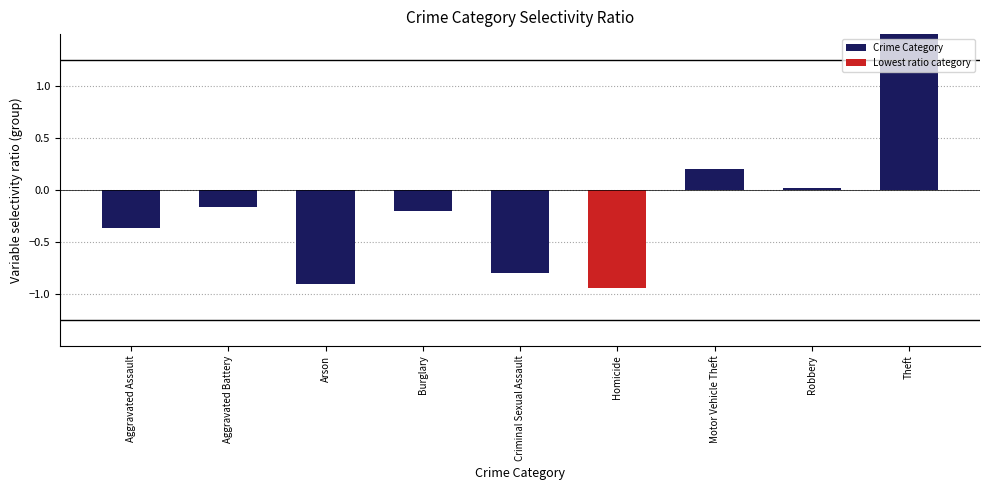

What is the change in value from Arson to Theft?

+4.1